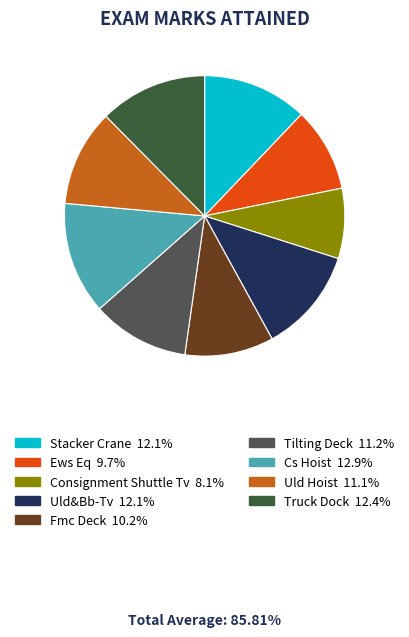

Is it true that Fmc Deck is 10% of the pie?

True